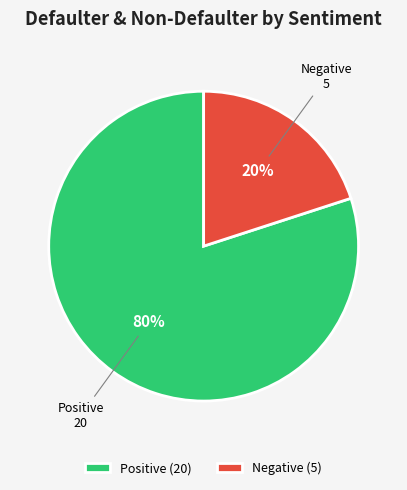

To the nearest percent, what is the difference between the Negative (5) and Positive (20) slice percentages?

60%